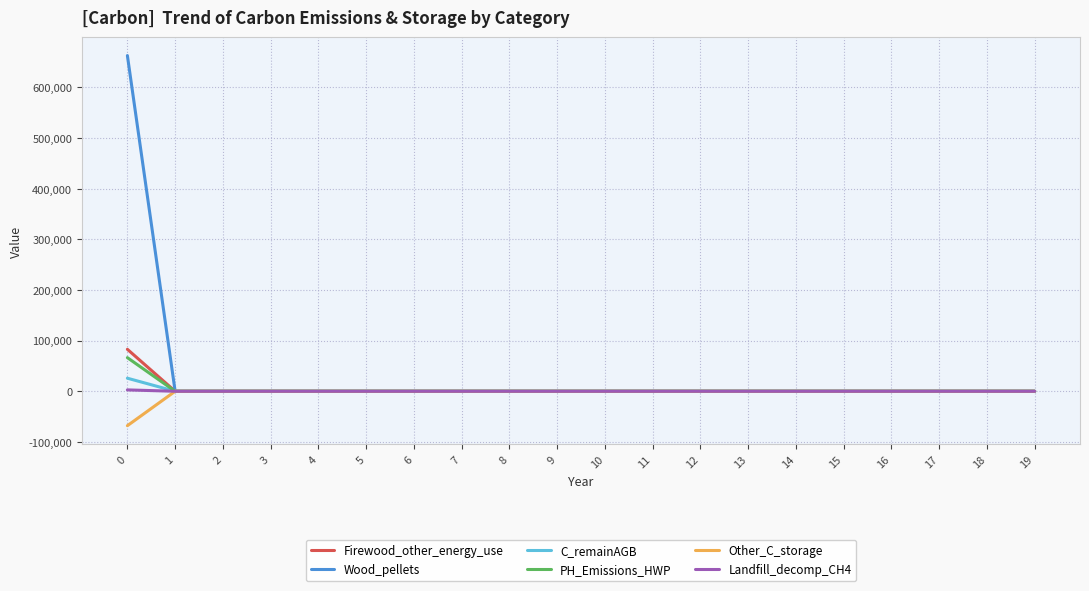

What is the minimum value shown in the chart?

-67940.5